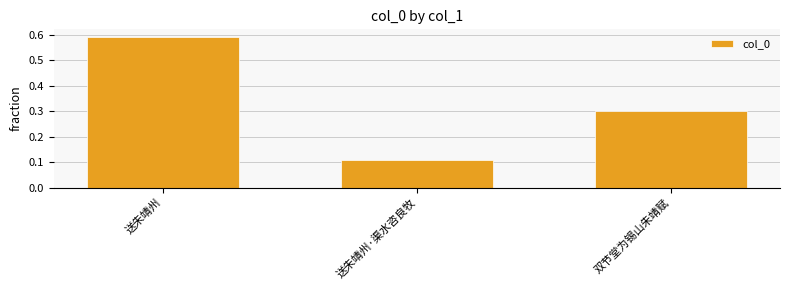

Rank the categories by value from lowest to highest.

送朱靖州·渠水咨良牧, 双节堂为锡山朱靖赋, 送朱靖州